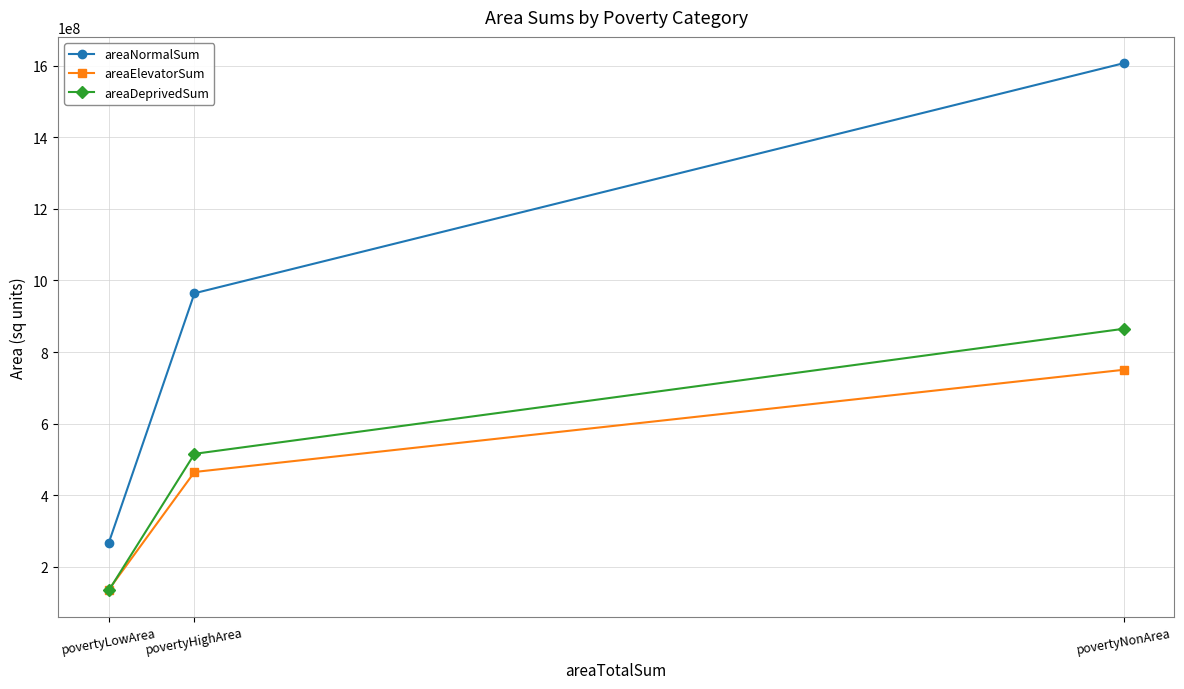

The value of areaElevatorSum at povertyLowArea is 136402419.2. True or false?

True